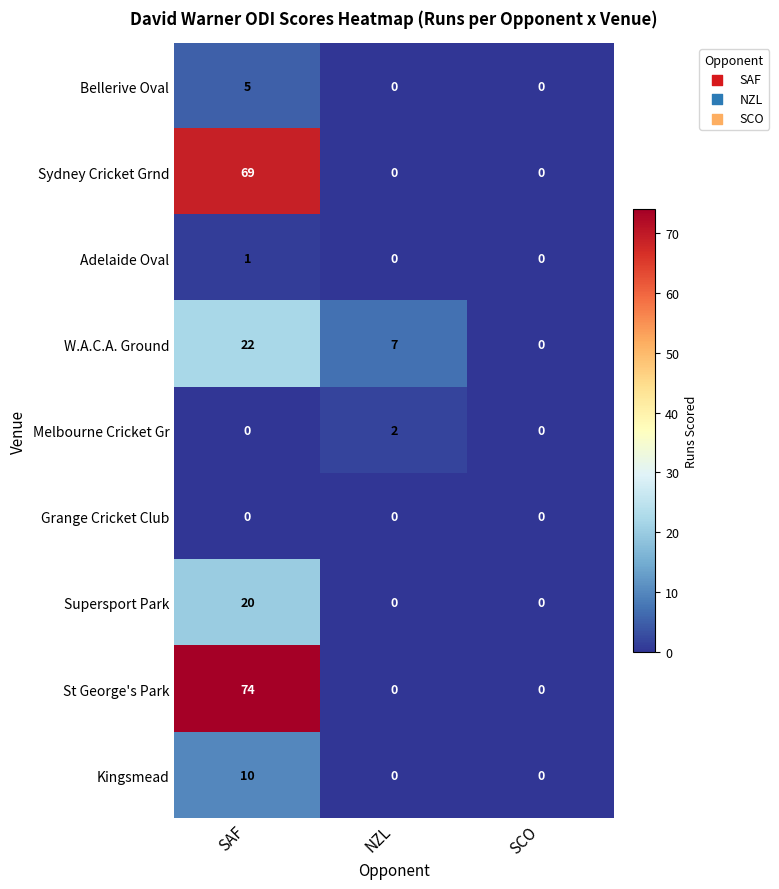

Which series has the largest range (max minus min)?

St George's Park